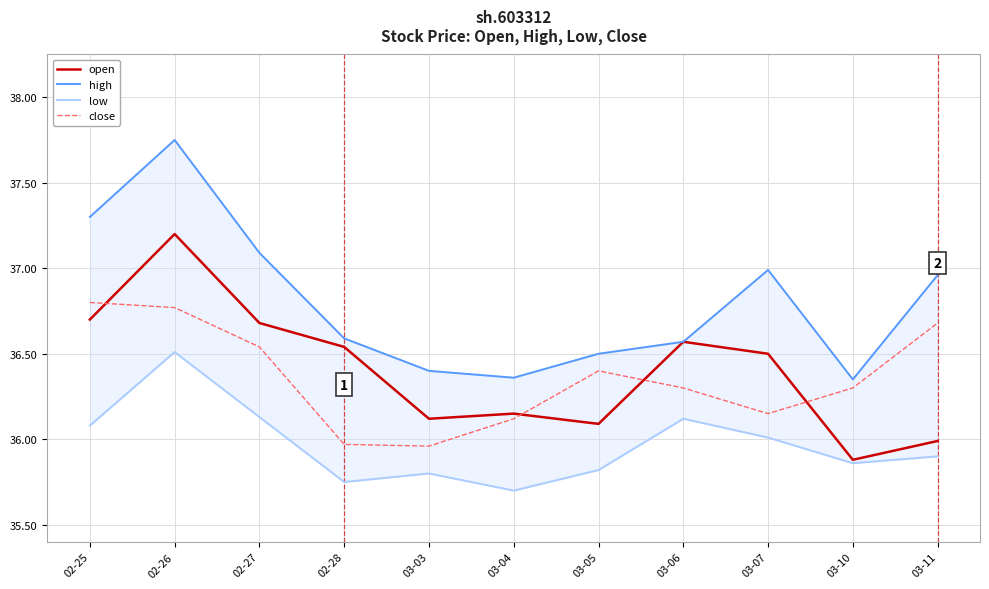

What position from the left is 02-26?

2